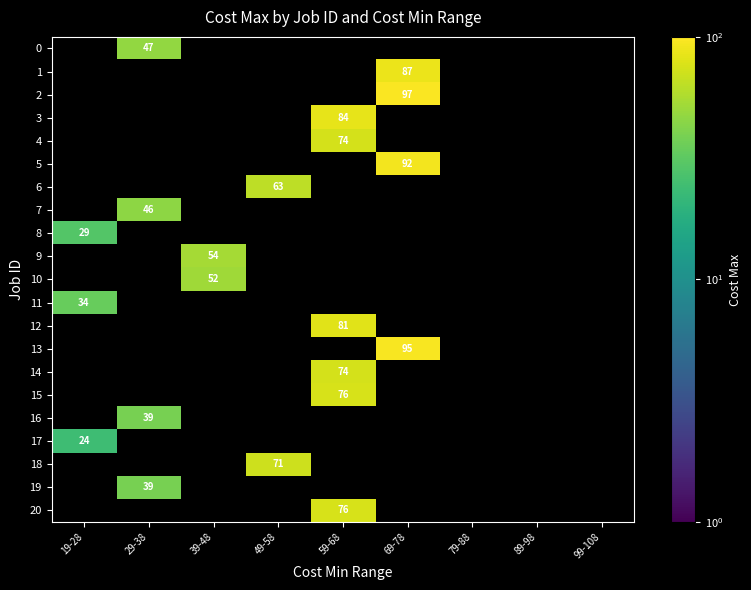

The value of 5 at 69-78 is 92. True or false?

True